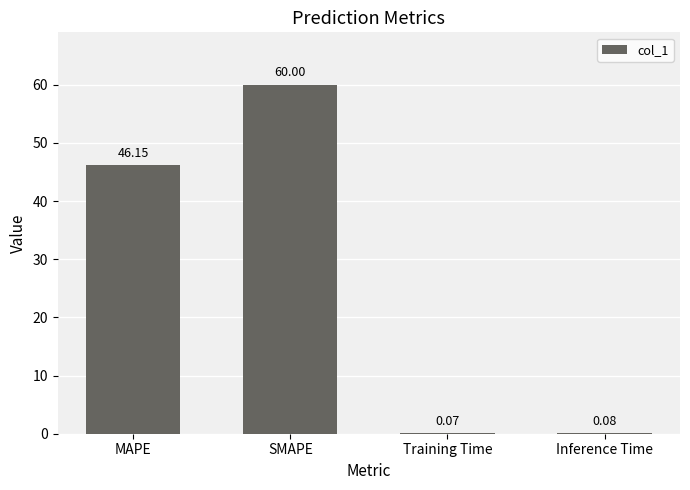

What is the sum of the values at MAPE and Inference Time?

46.2